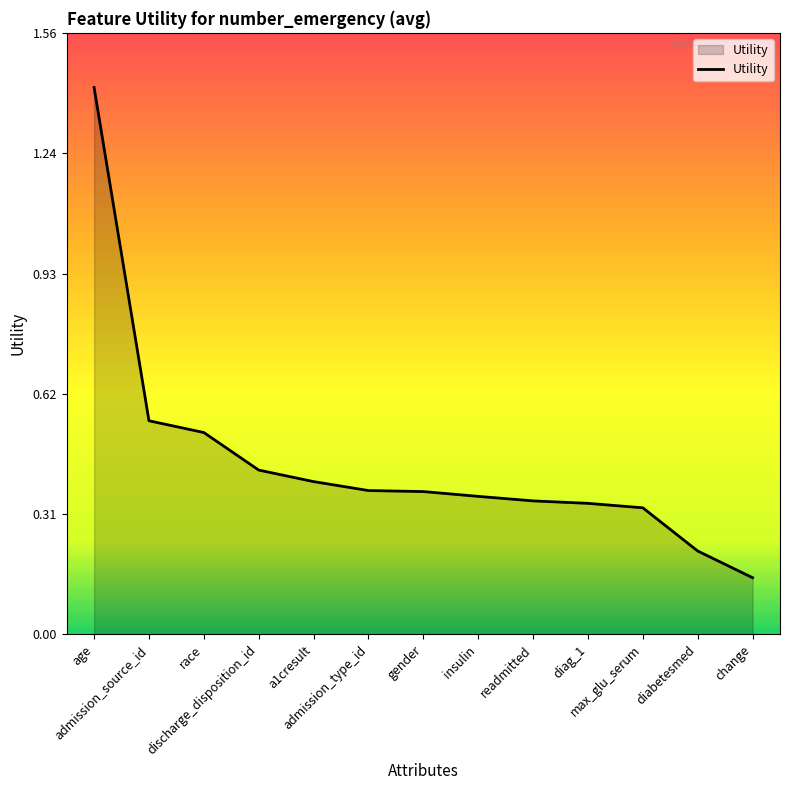

What is the difference between the maximum and minimum values?

1.3